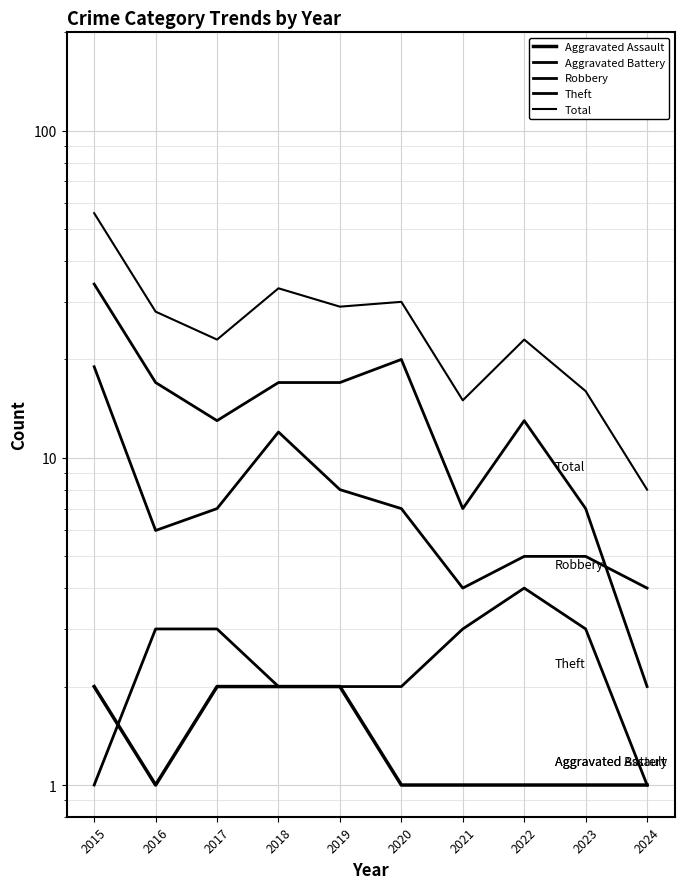

What is the approximate value of Aggravated Battery at 2020?

2